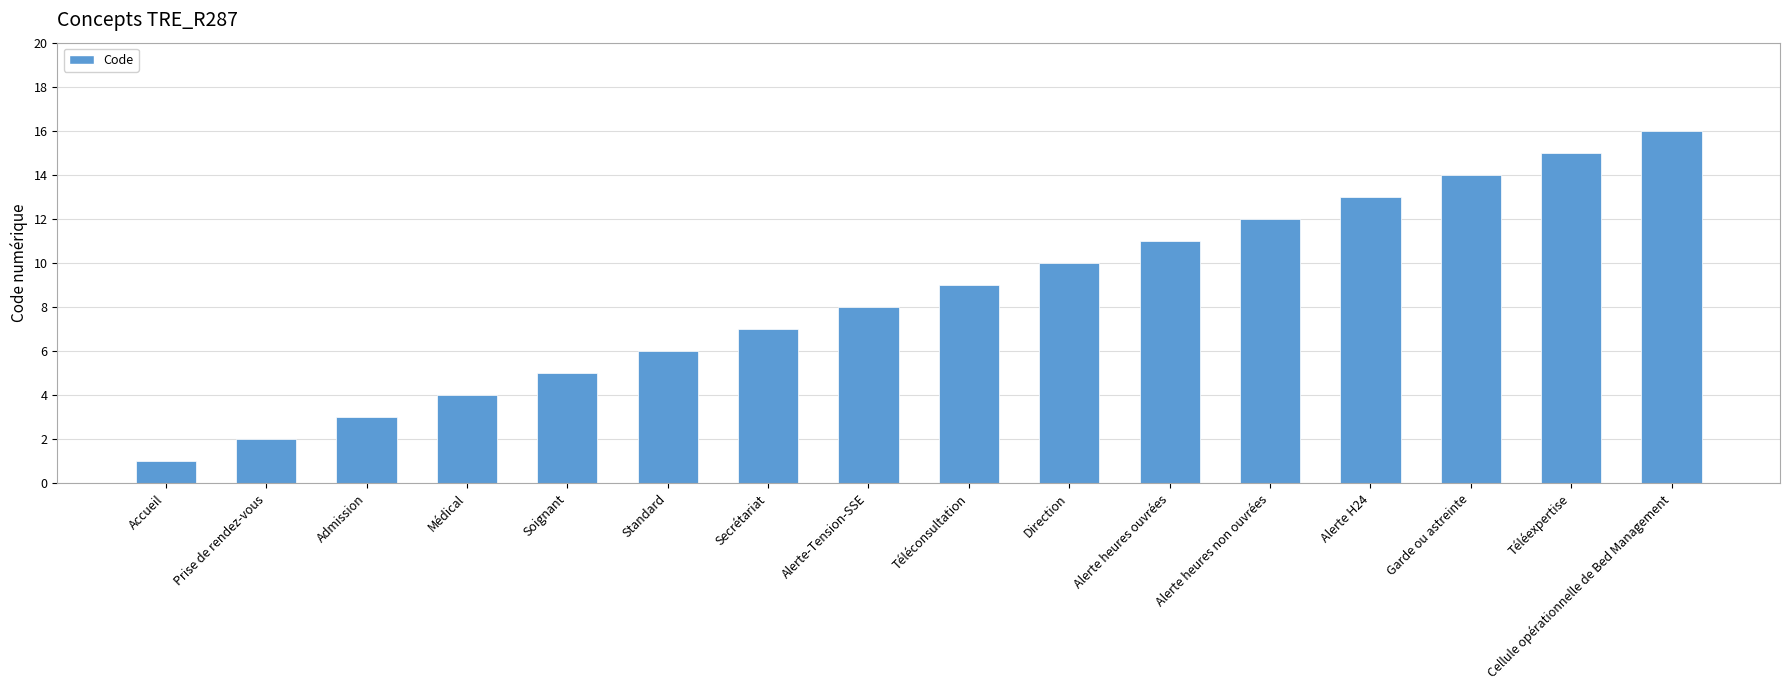

Reading left to right, transcribe all the data shown in this chart.

1	2	3	4	5	6	7	8	9	10	11	12	13	14	15	16